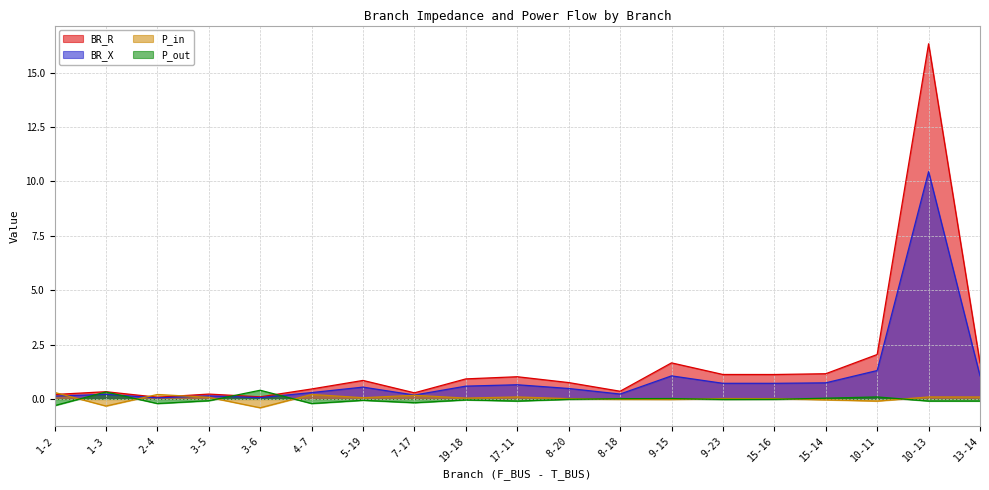

Which category has the lowest value across all series?

3-6